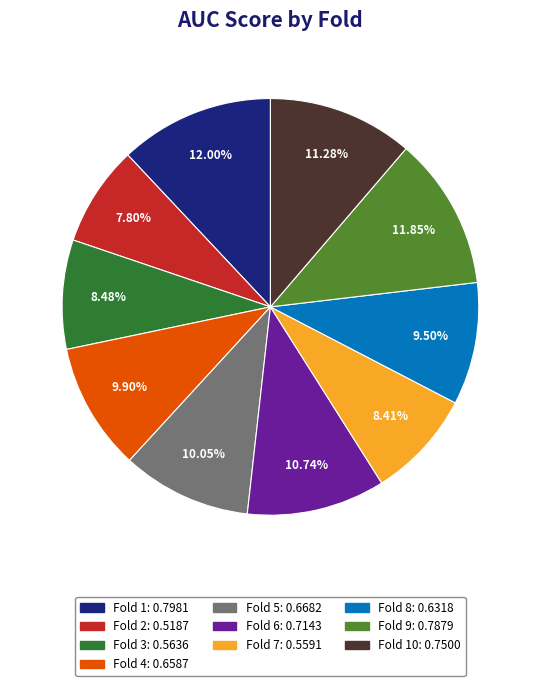

How many segments does this pie chart have?

10